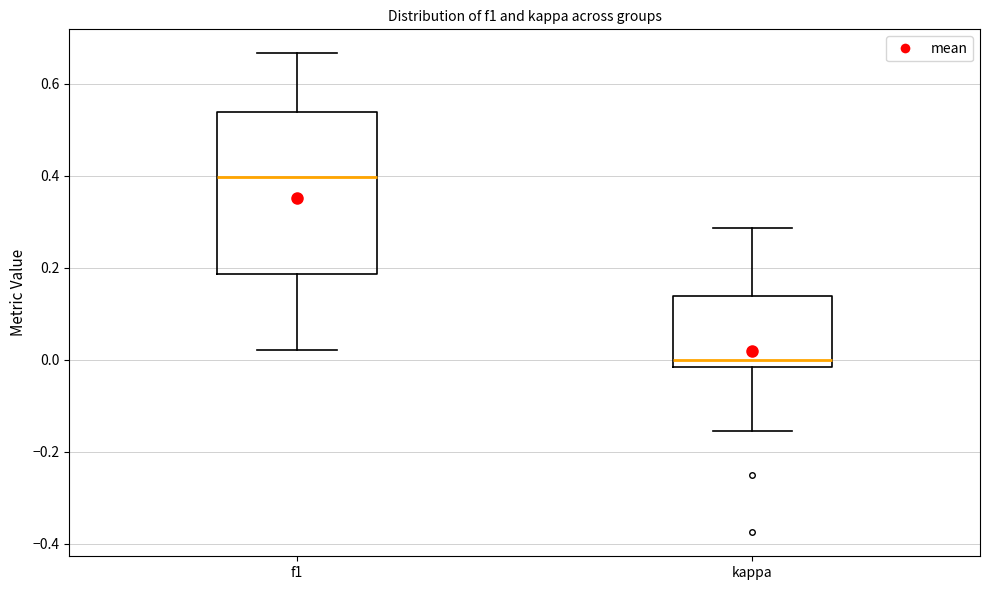

Comparing the boxes themselves (not the whiskers), which one is the tallest?

f1